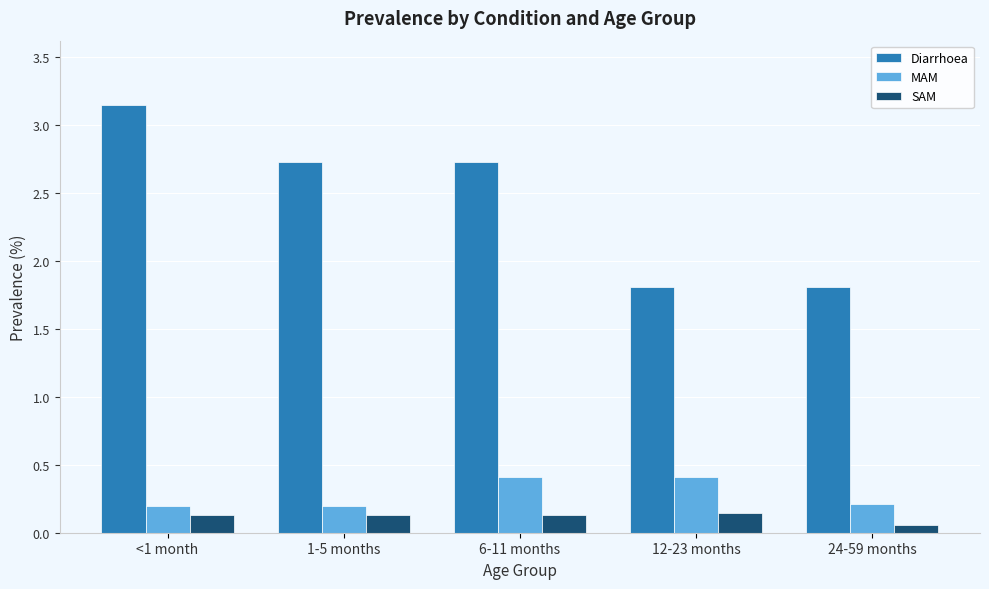

List the series in order of their peak value, lowest first.

SAM, MAM, Diarrhoea